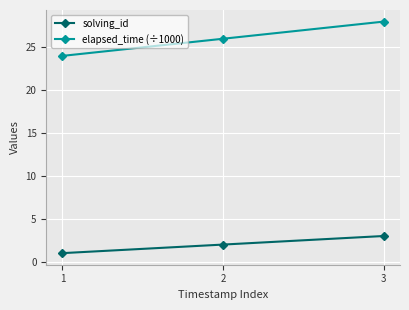

Is it true that solving_id equals 1 at 1?

True